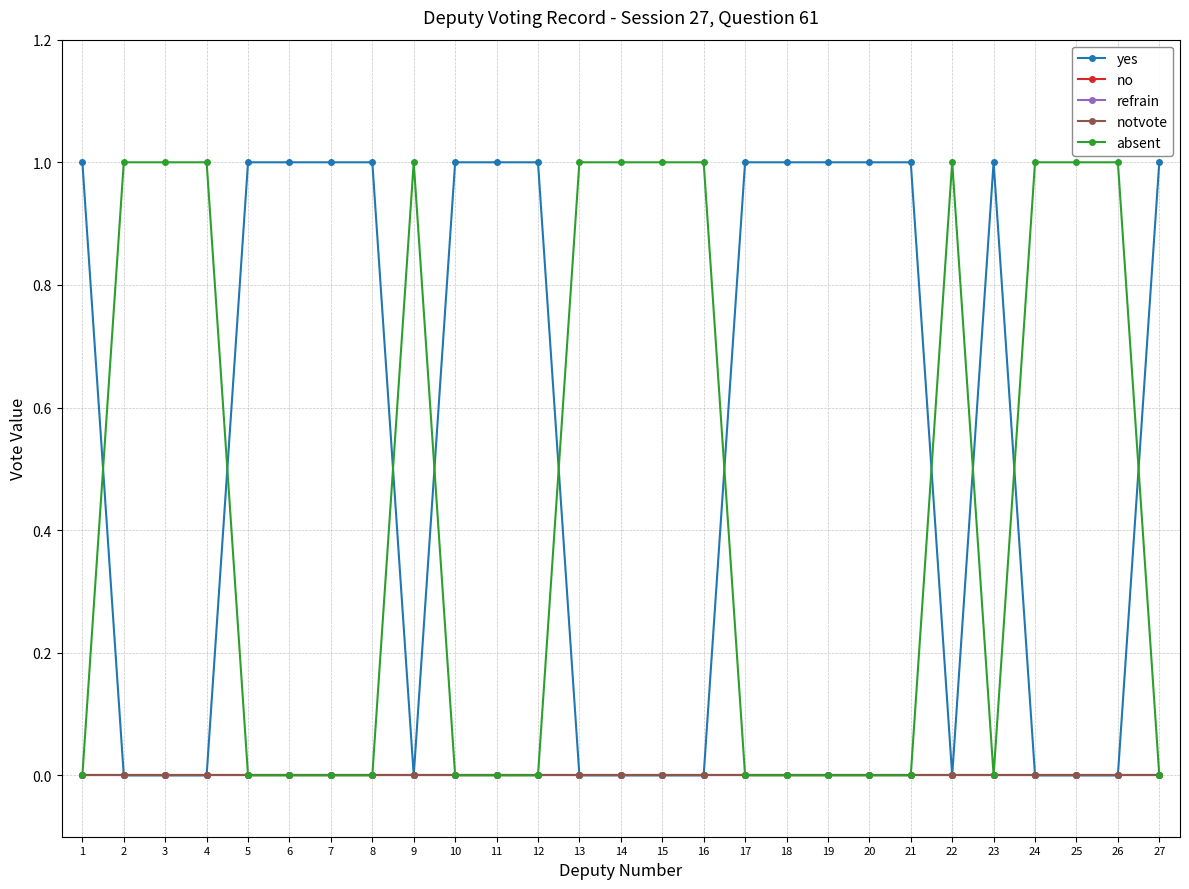

Is this an area chart (filled region under the line)?

No